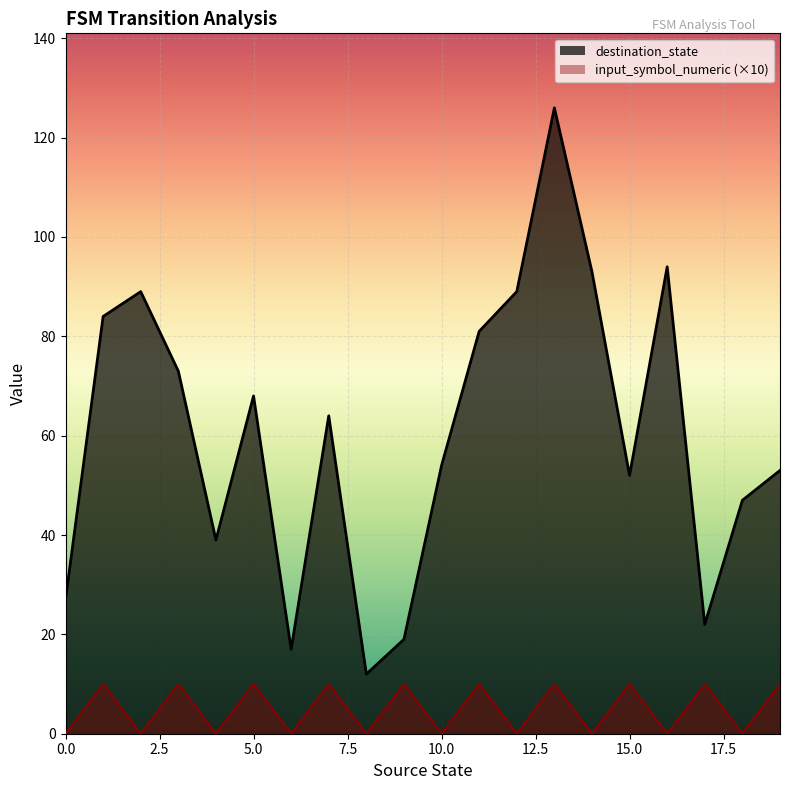

Which series has the largest range (max minus min)?

destination_state